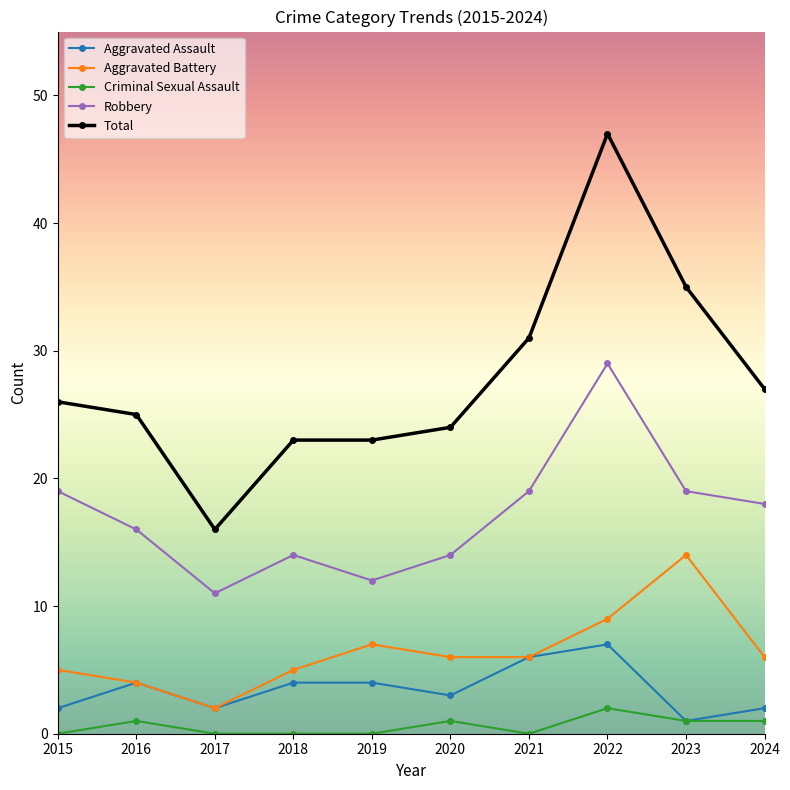

How many series are shown in this chart?

5